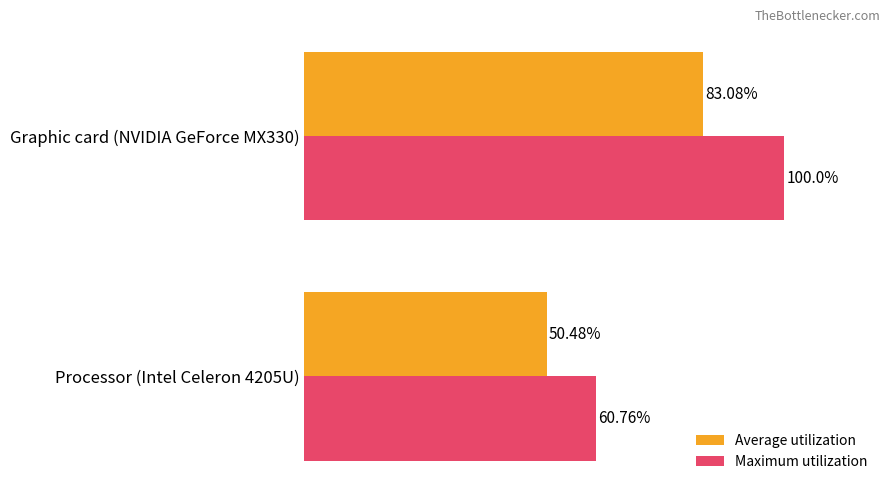

Which label corresponds to the largest value in the chart?

Graphic card (NVIDIA GeForce MX330)